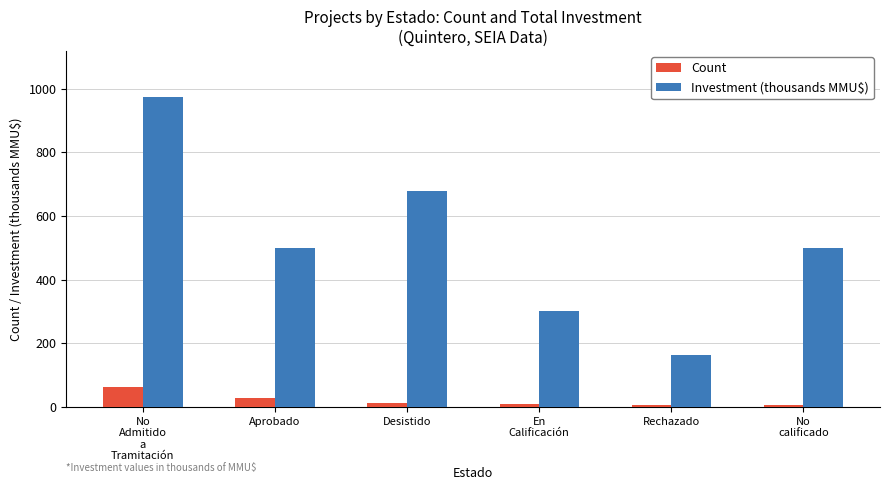

At Rechazado, list the series in order from smallest to largest.

Count, Investment (thousands MMU$)